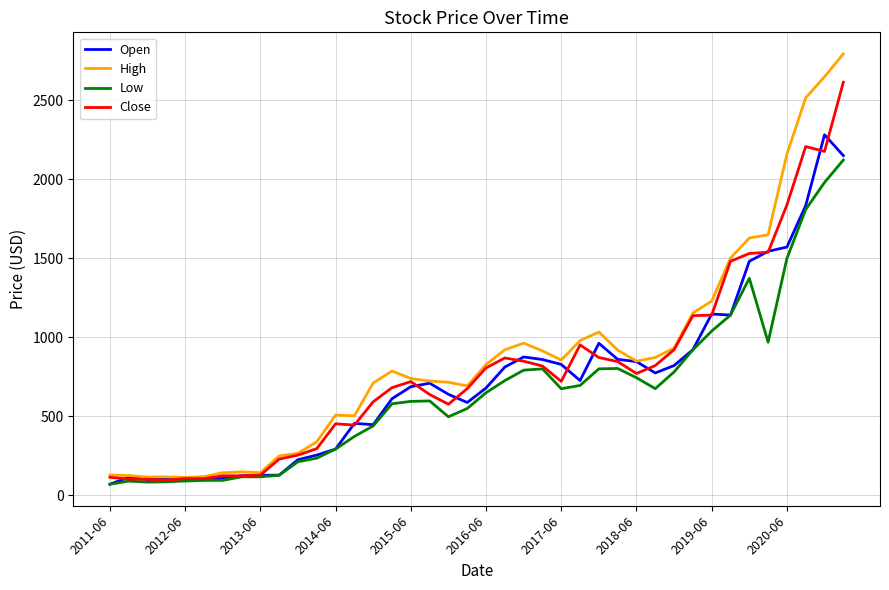

What is the maximum value shown in the chart?

2795.0